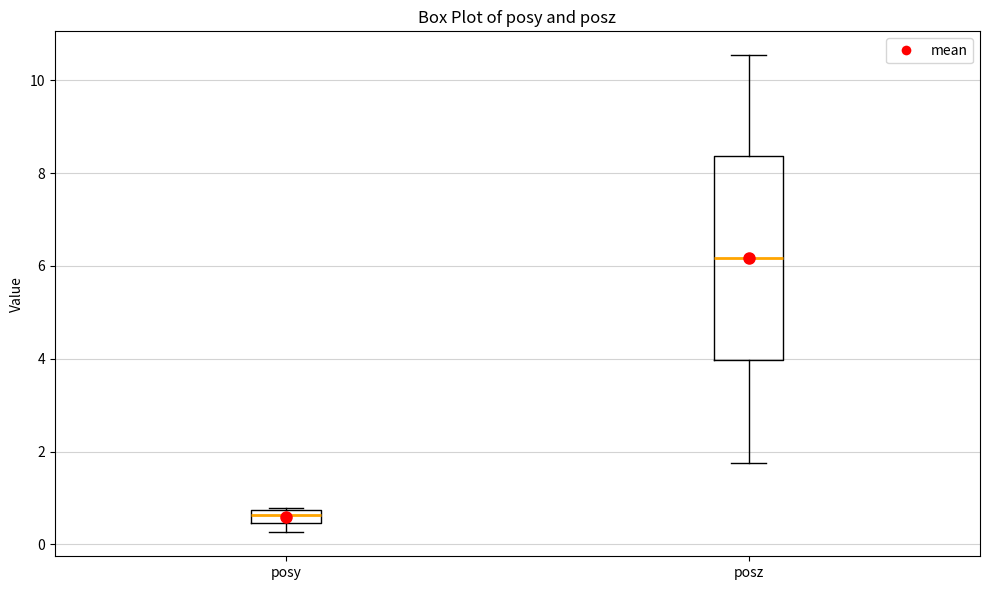

Which box is the tallest, from its lower edge to its upper edge?

posz